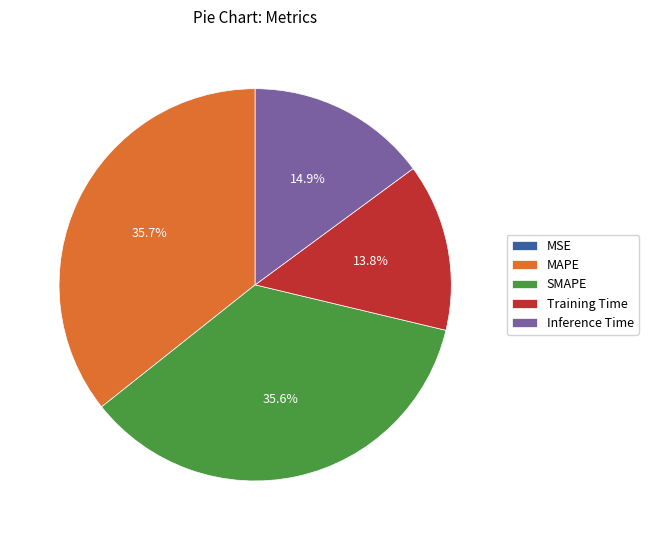

To the nearest percent, what is the average slice percentage?

20%